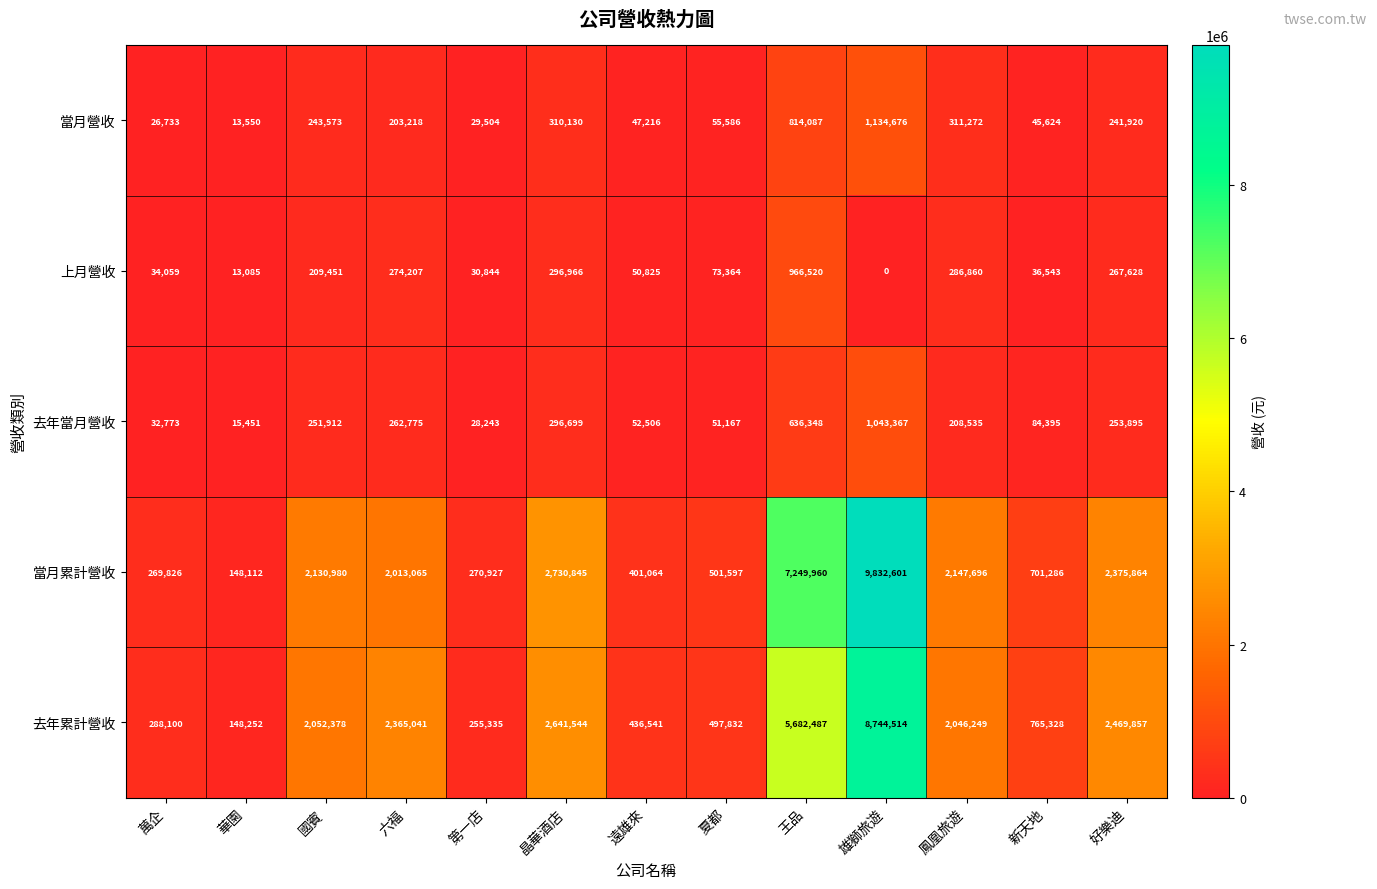

What is the maximum value shown in the chart?

9832601